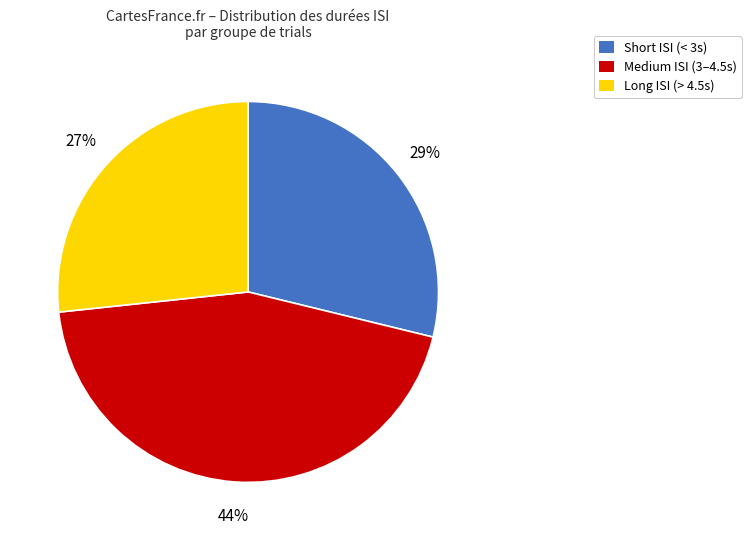

Is Long ISI (> 4.5s) the majority of the pie?

No